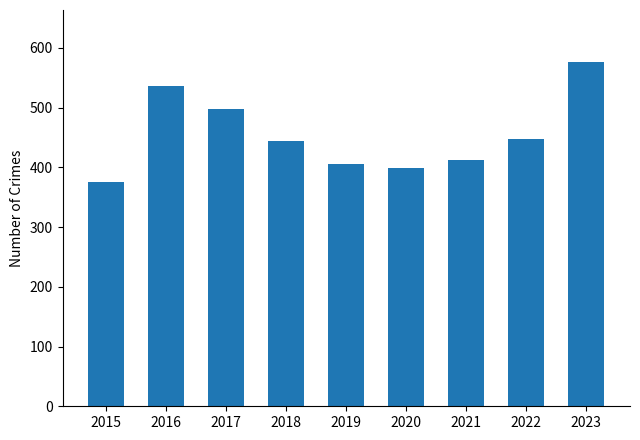

The chart shows a value of 233 at 2021. True or false?

False